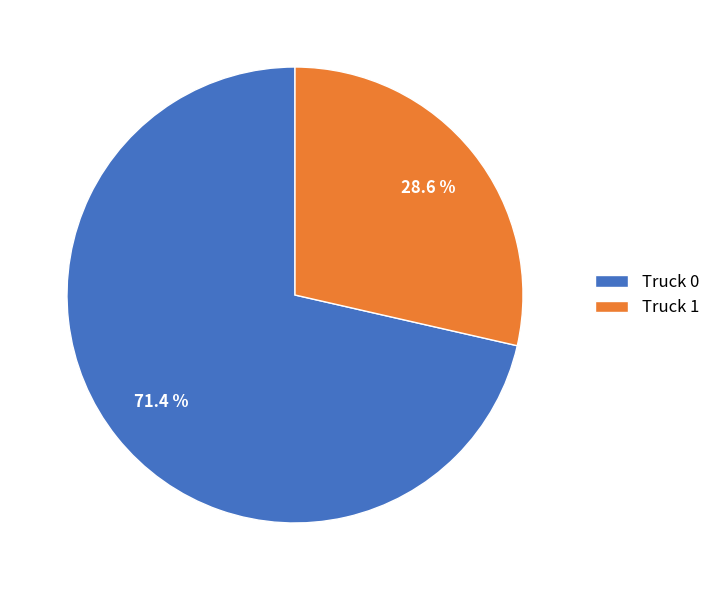

Does Truck 0 account for over 50% of the chart?

Yes